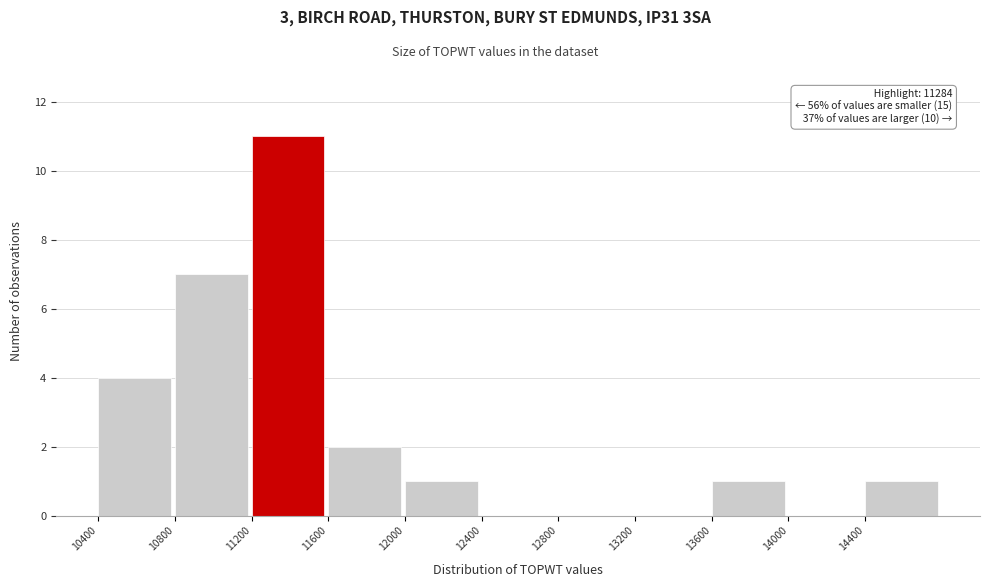

Which range on the x-axis has the tallest bar?

11200 to 11600